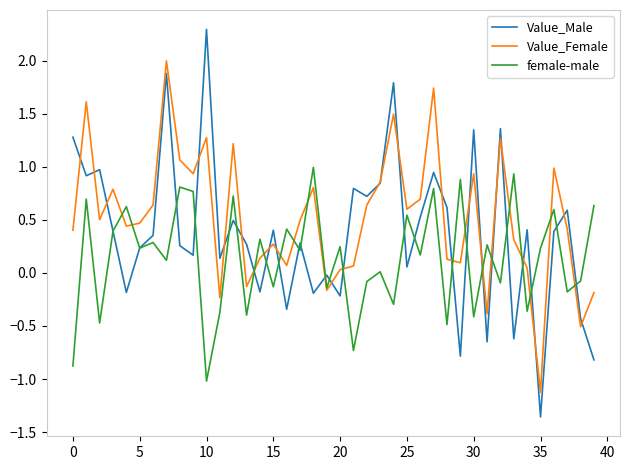

Which series has the widest spread of values?

Value_Male